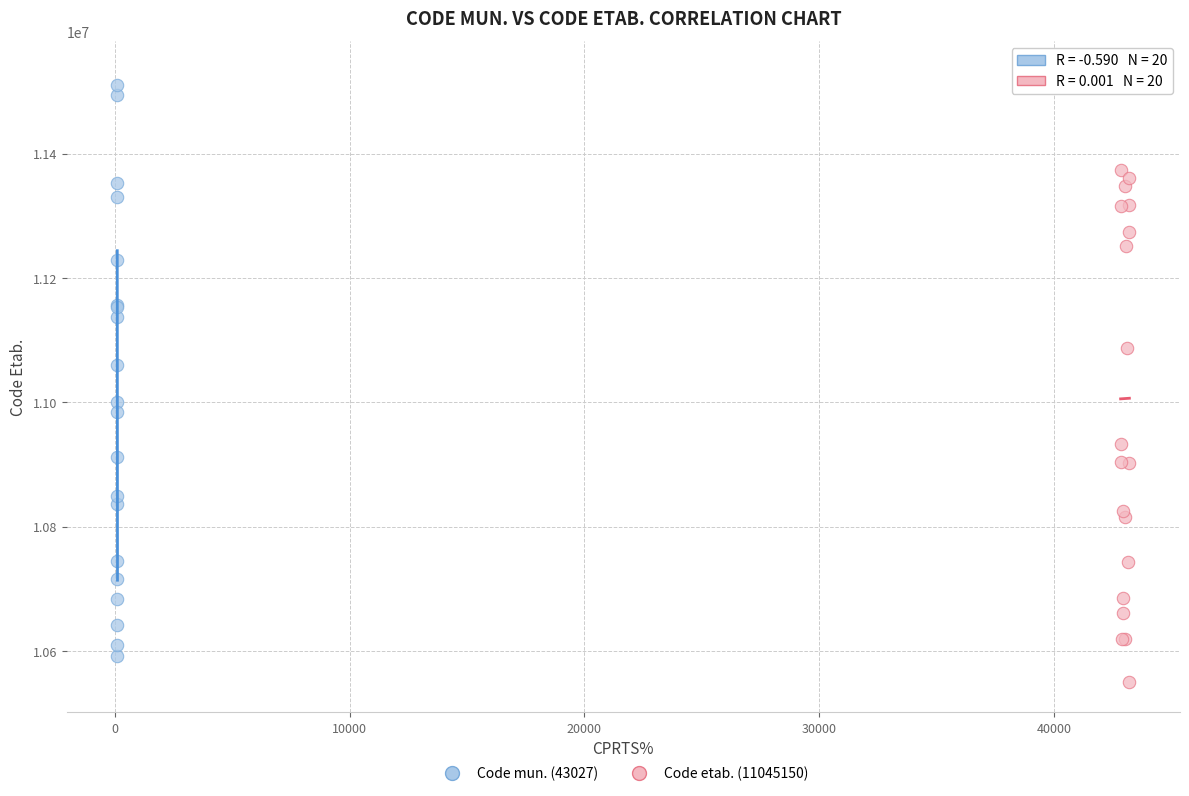

Which series reaches the maximum Y coordinate?

Code etab. (11045150)